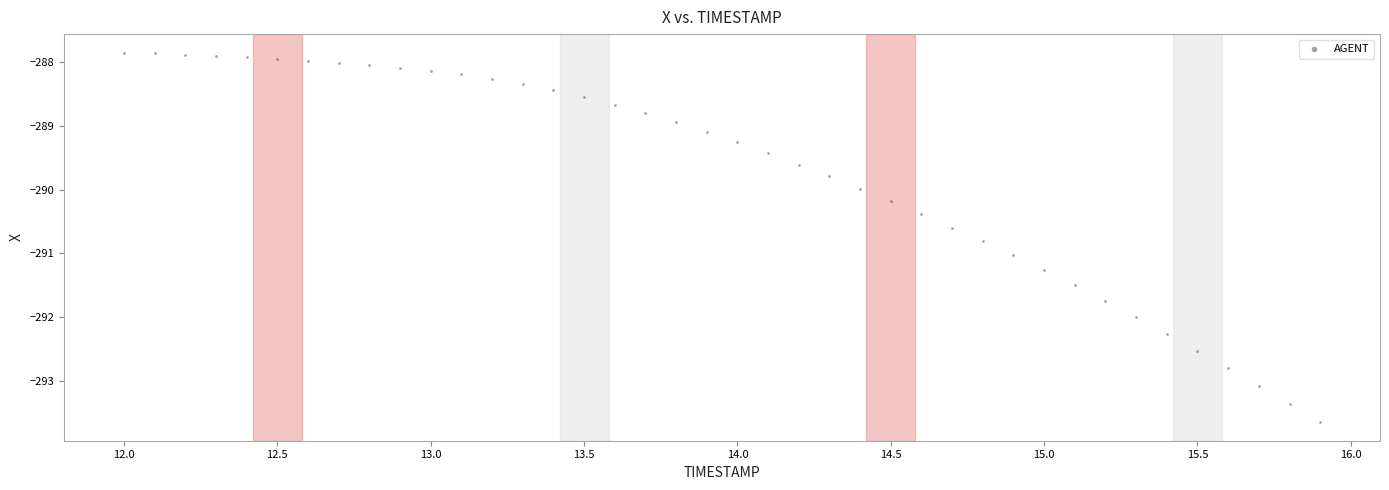

What is the range of X values (max minus min)?

3.9